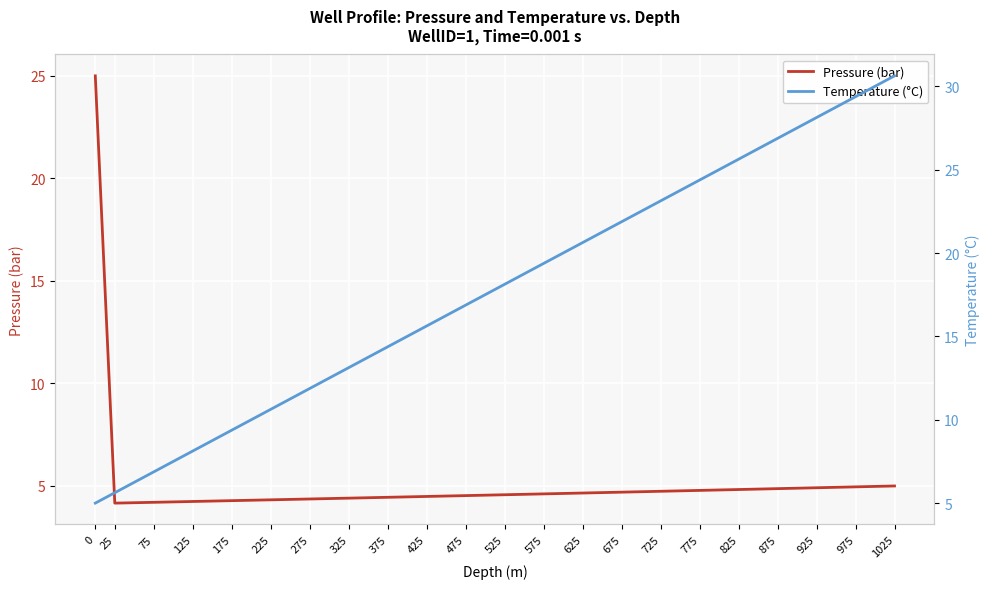

How many series are shown in this chart?

2